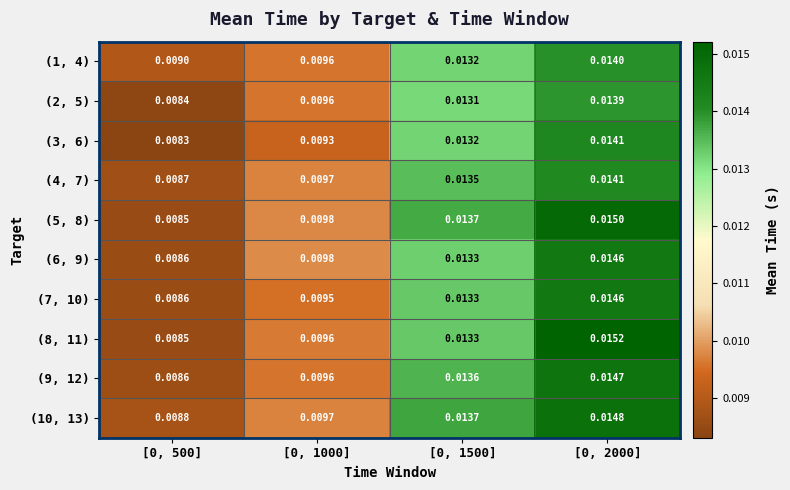

Is the value of (9, 12) at [0, 1000] greater than the value of (5, 8) at [0, 1000]?

No